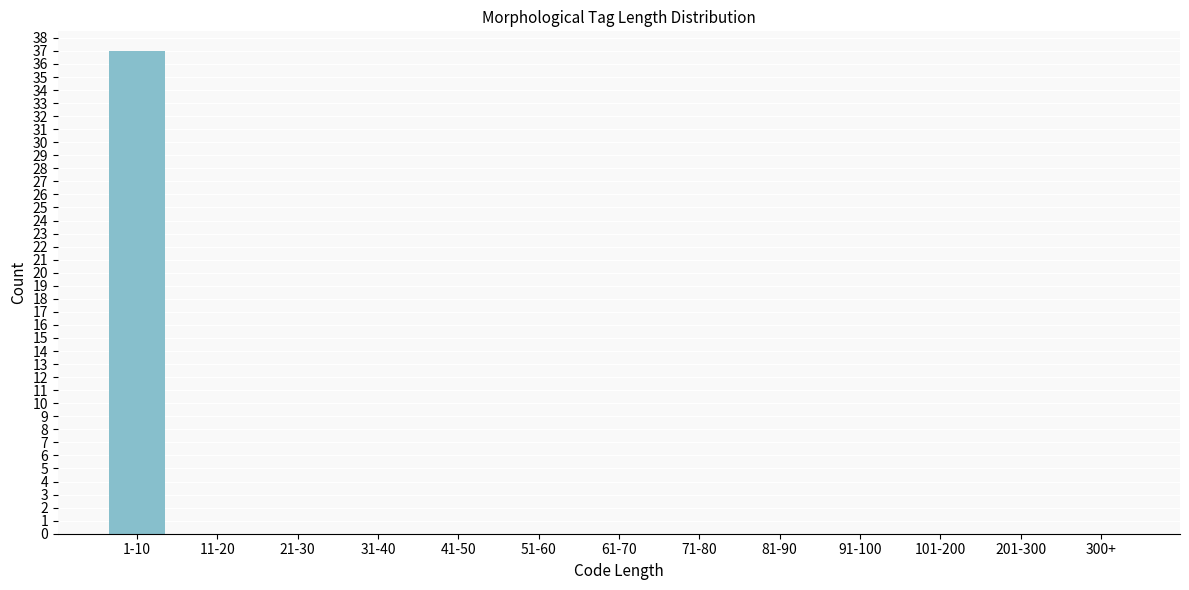

Reading left to right, what are all the values shown in this chart?

1-10=37	11-20=0	21-30=0	31-40=0	41-50=0	51-60=0	61-70=0	71-80=0	81-90=0	91-100=0	101-200=0	201-300=0	300+=0